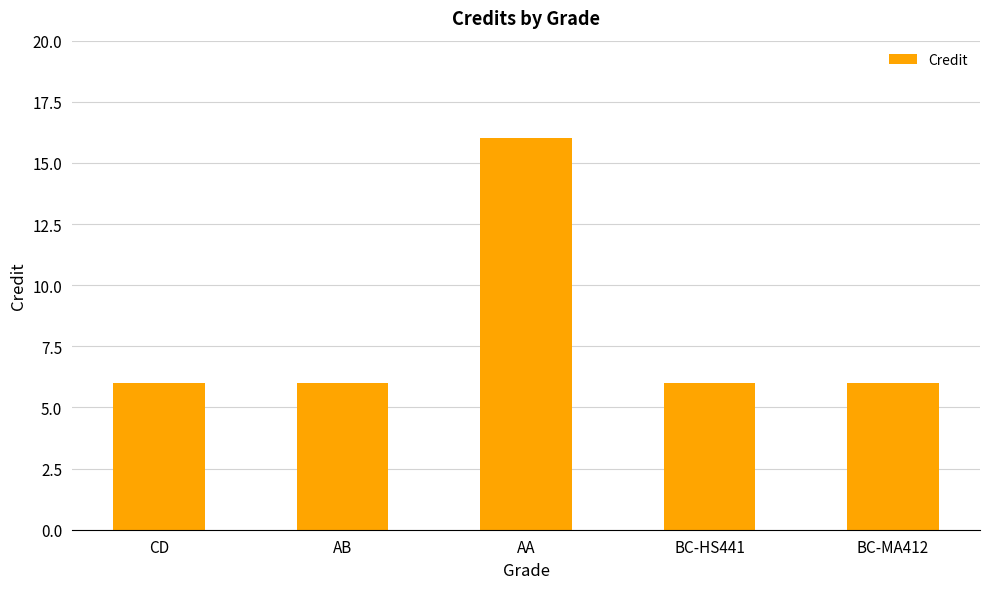

Which category has the highest value across all series?

AA